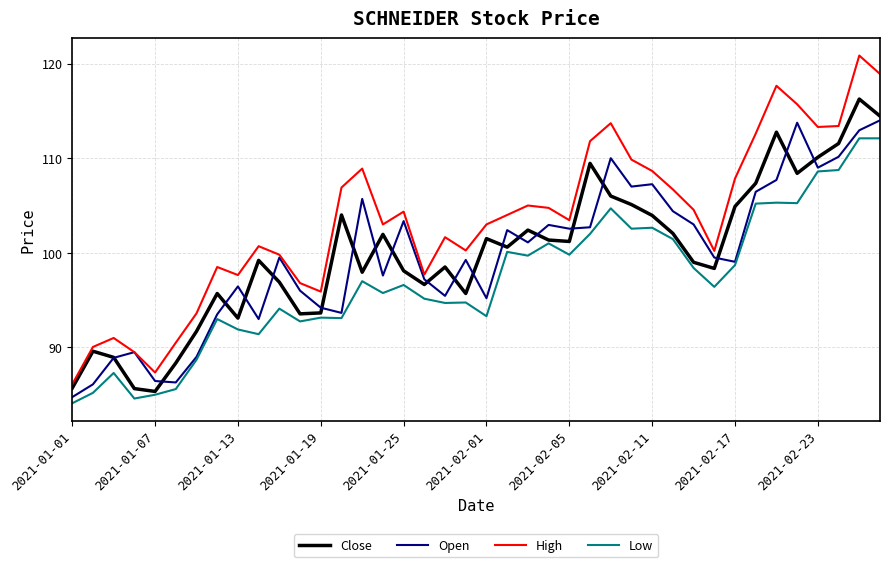

Which series has the largest range (max minus min)?

High